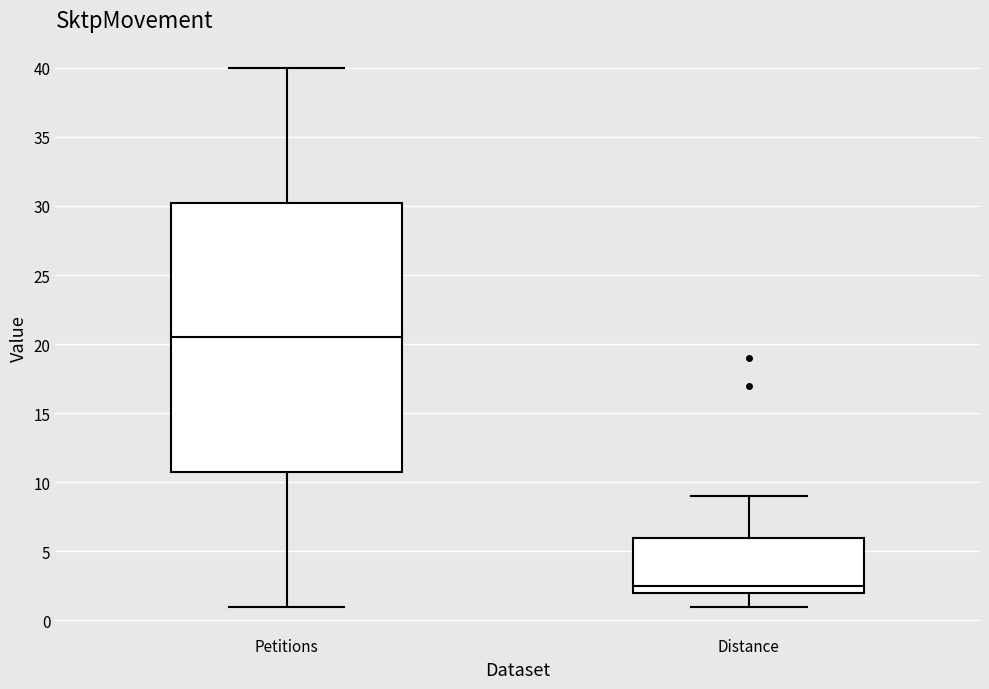

Reading left to right, transcribe this box plot: for each box, give where its median line is, the range the box spans, and where its two whiskers end, as read against the y-axis. The values are not printed on the chart, so give them approximately, as read against the axis.

Petitions: median 20.5, box 11.0 to 30.5, whiskers 1.0 to 40.0
Distance: median 2.5, box 2.0 to 6.0, whiskers 1.0 to 9.0